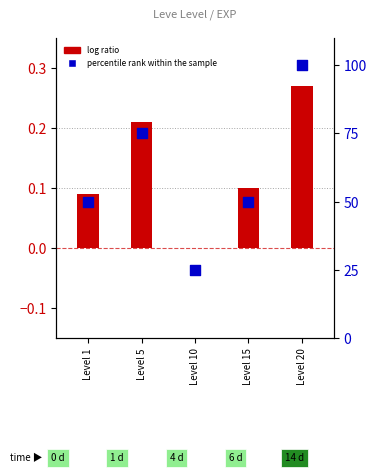

Which series has the largest Y range (max minus min)?

percentile rank within the sample